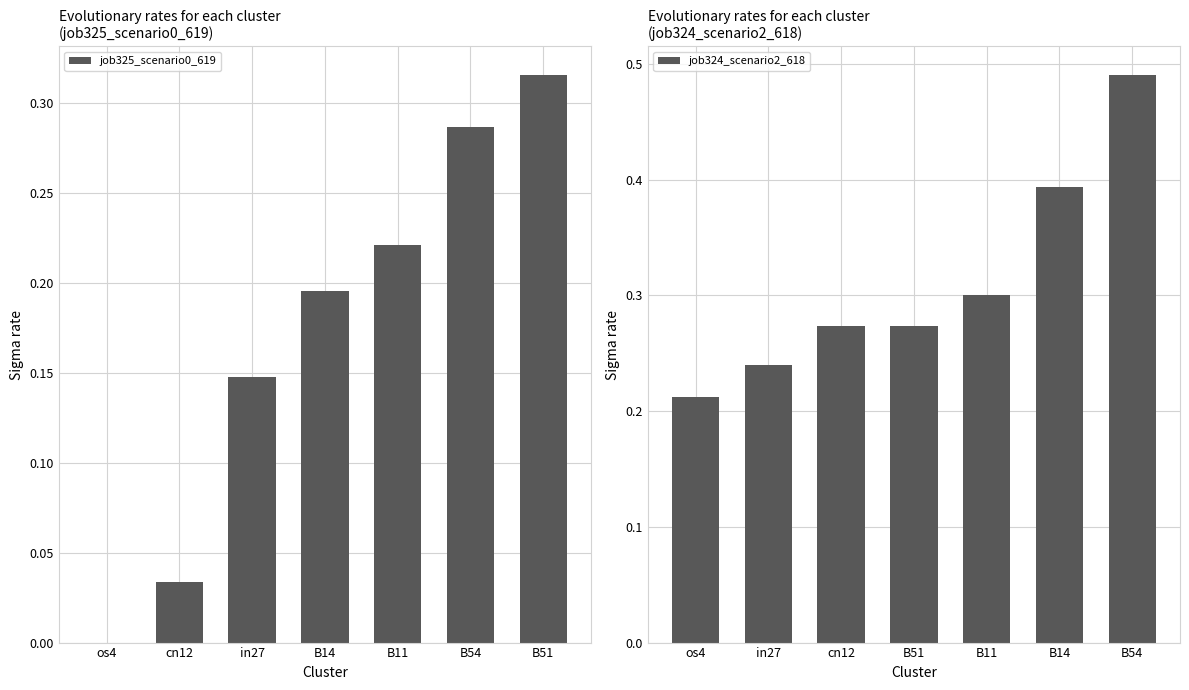

How many categories are shown in the chart?

7